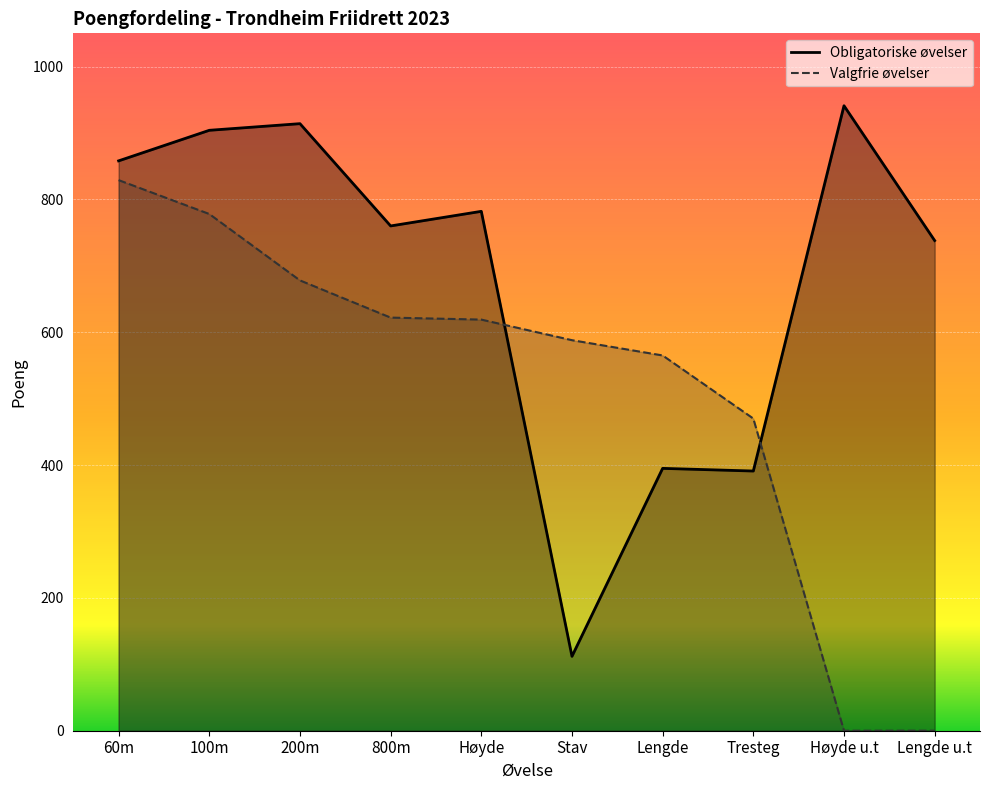

The value of Valgfrie øvelser at Stav is 854. True or false?

False